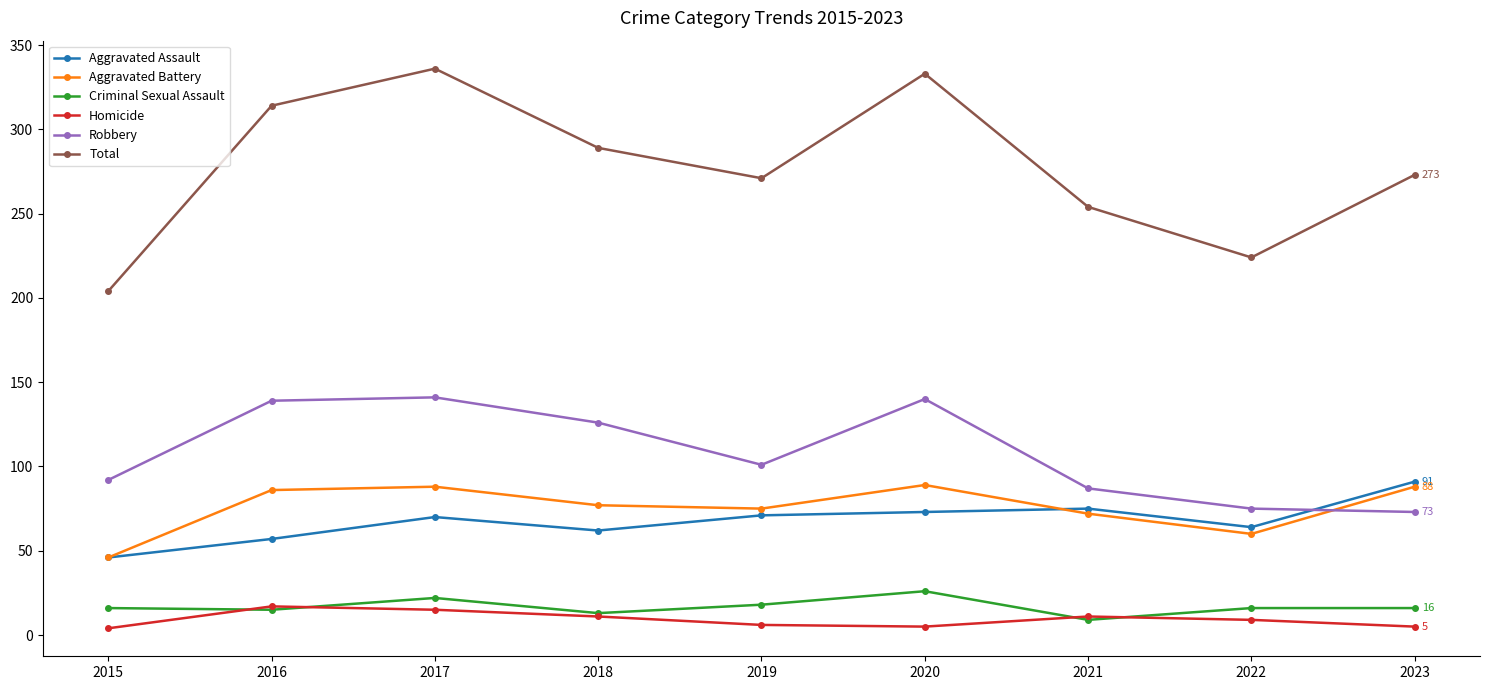

The value of Homicide at 2017 is 15. True or false?

True